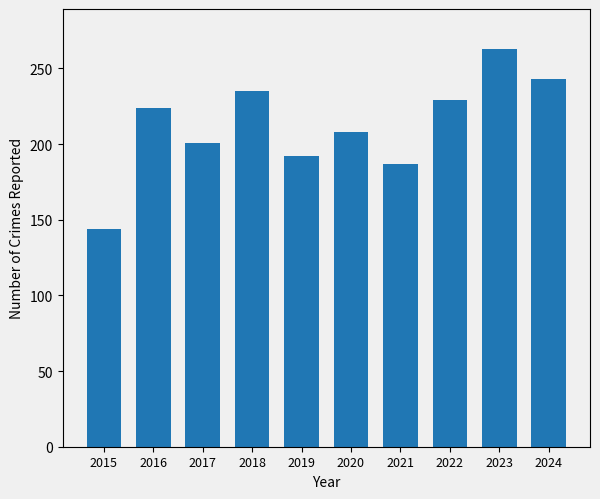

What is the change in value from 2023 to 2024?

-20